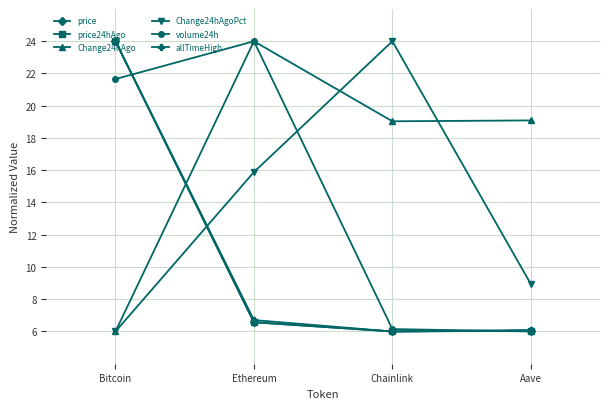

What is the label of the 1st point from the left?

Bitcoin